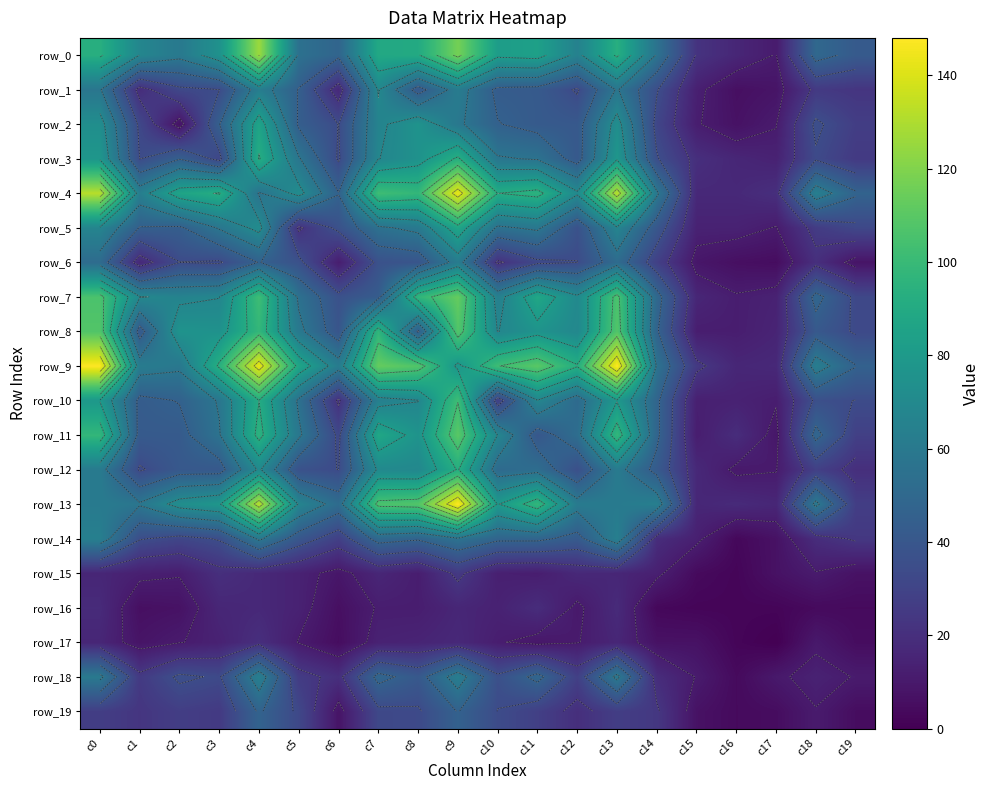

Which series has the widest spread of values?

row_9